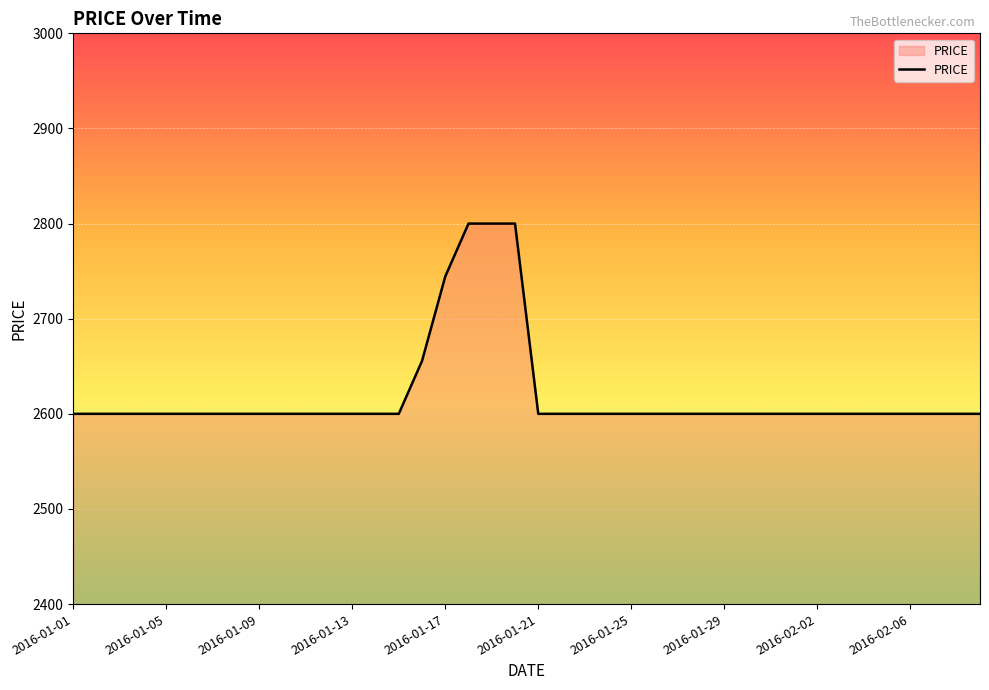

What is the greatest value displayed?

2800.0